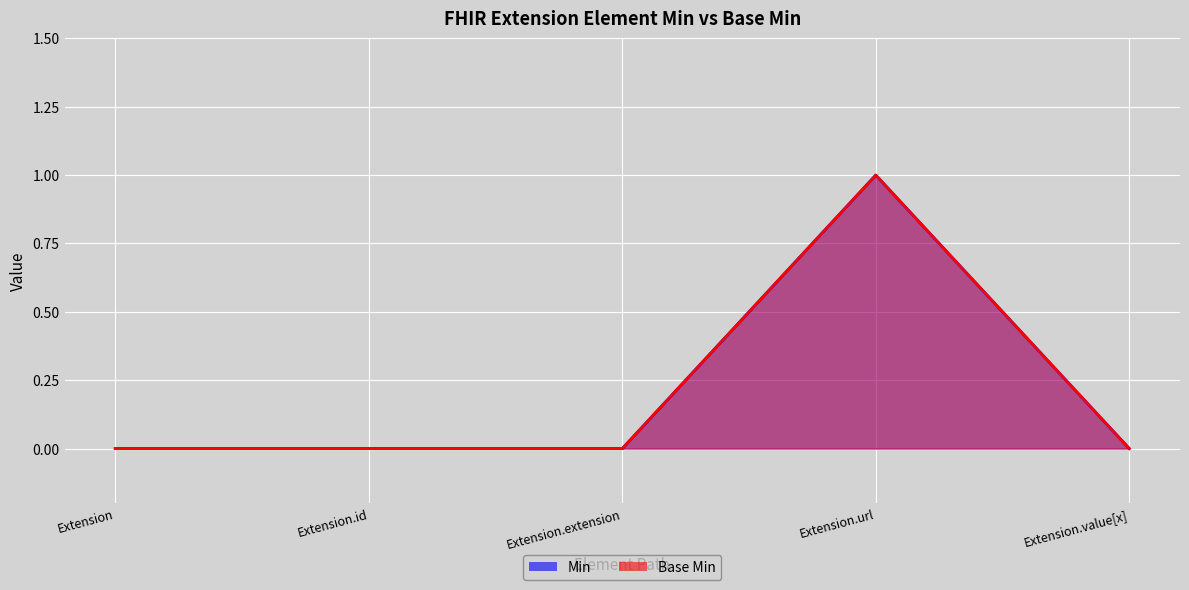

Count the Min values in the range 0 to 1.

5